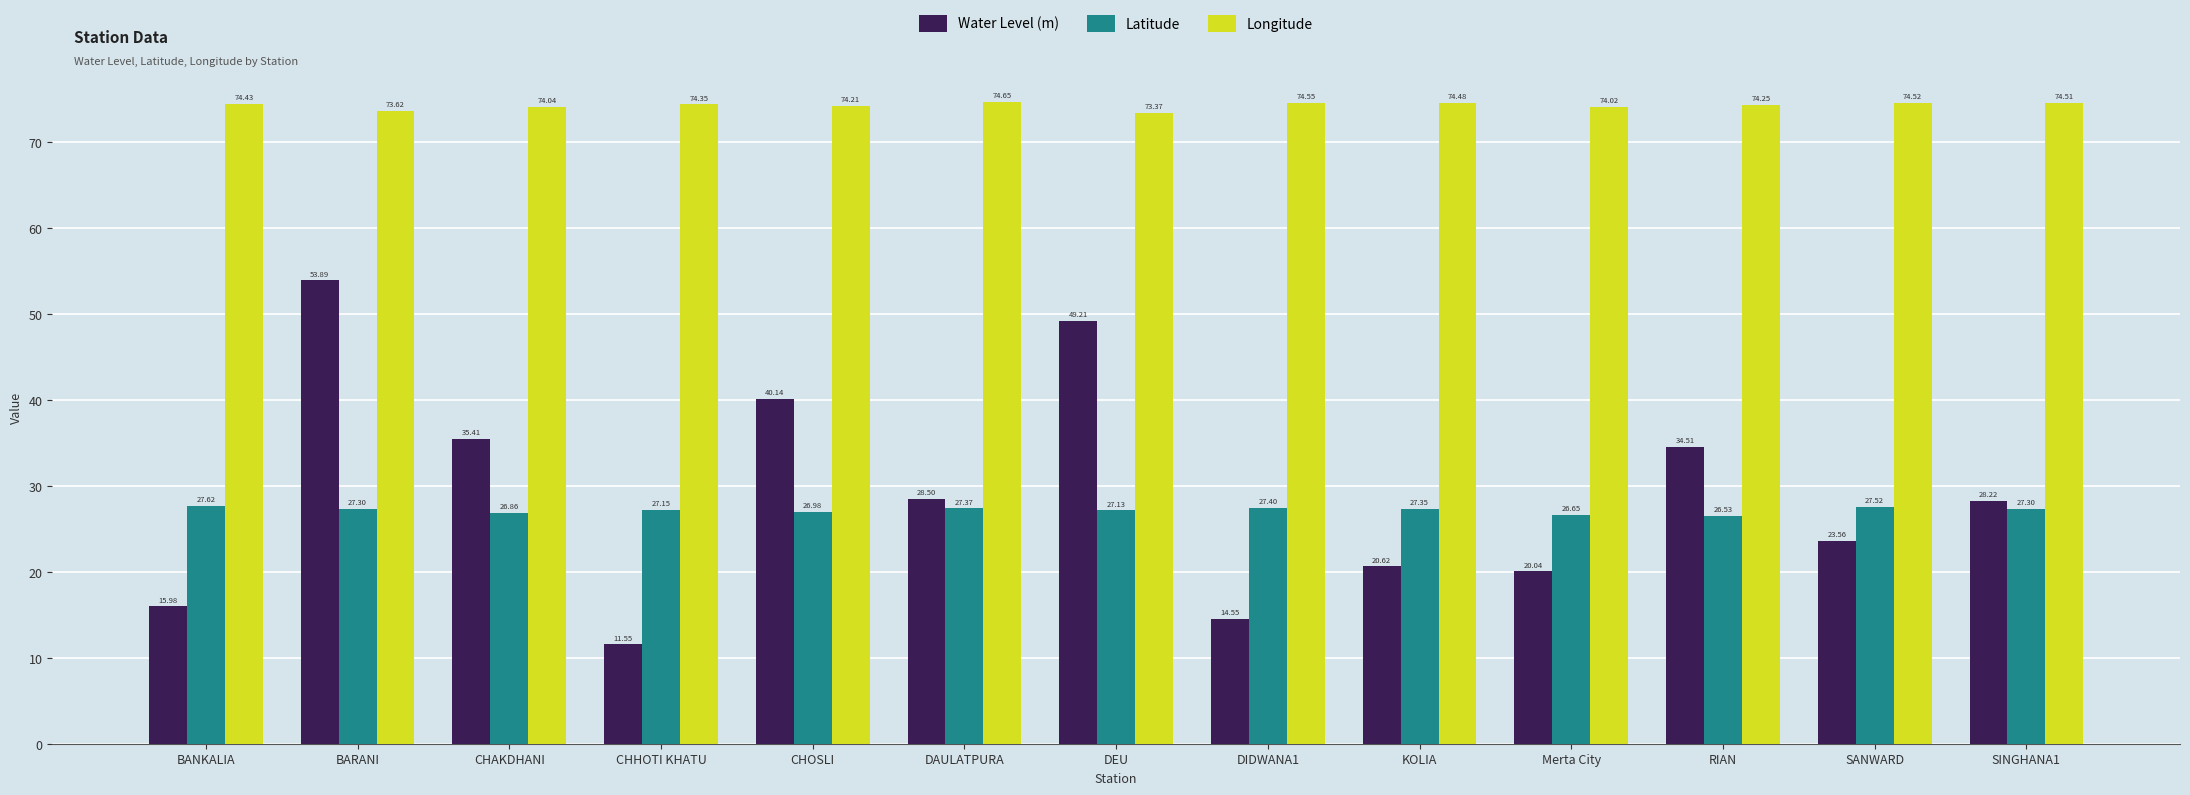

What is the difference between the maximum and minimum values in the Longitude series?

1.3